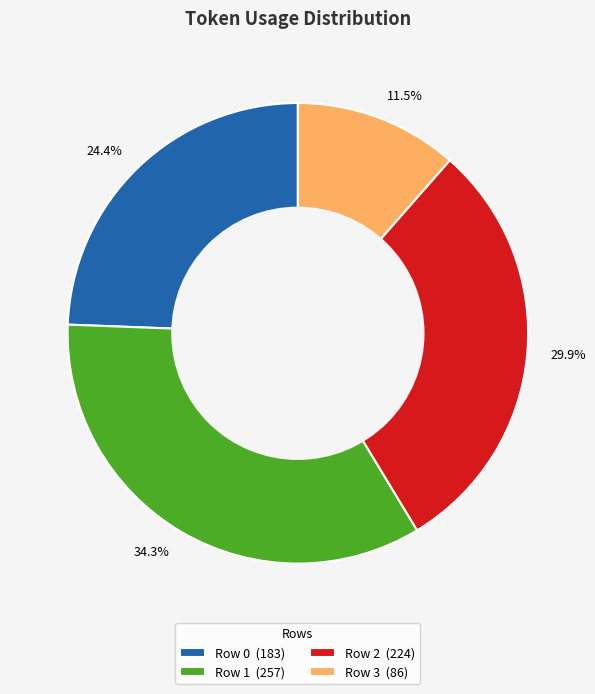

What portion of the pie excludes Row 1?

65.7%